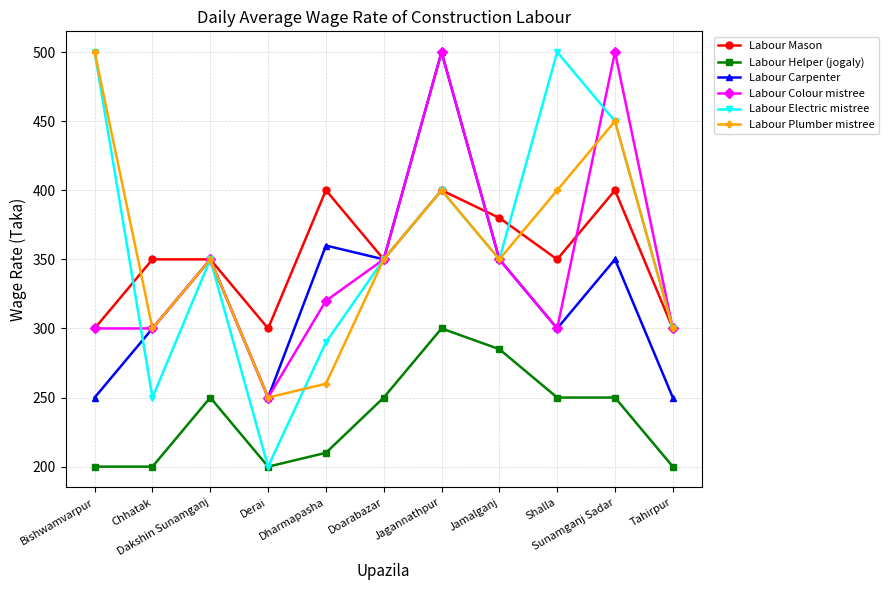

How many values in the Labour Electric mistree series are below 350?

4